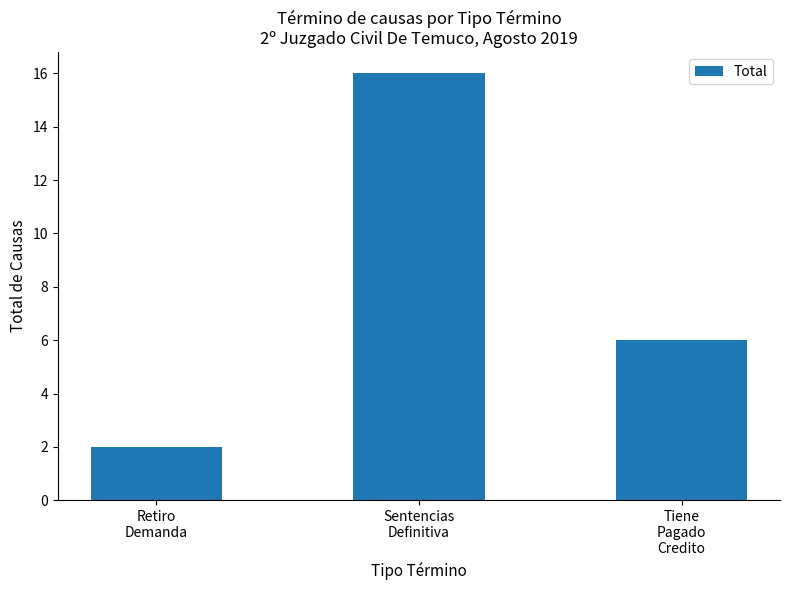

How many data points are less than 6?

1